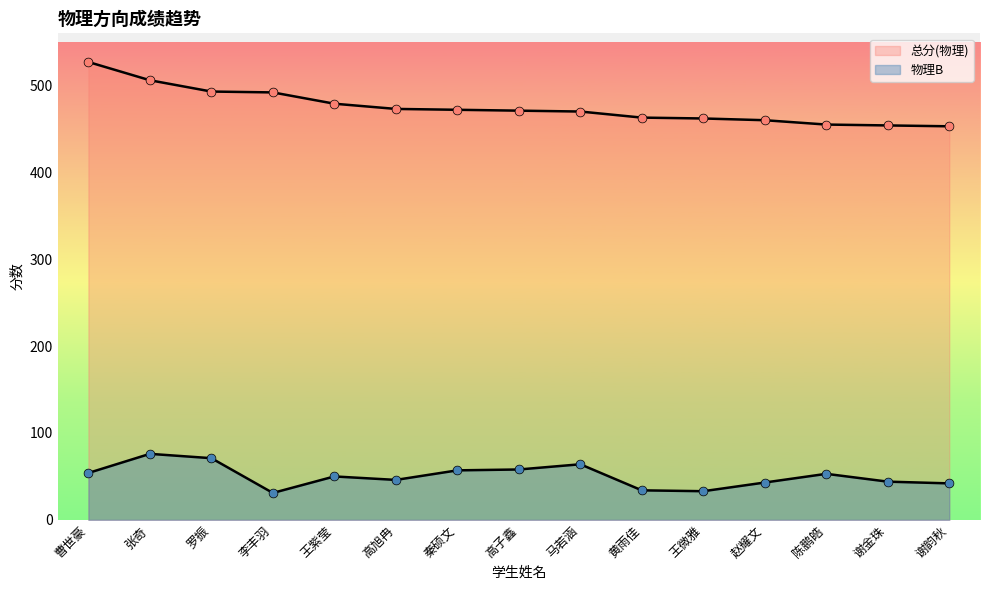

Which series reaches the maximum Y coordinate?

总分(物理)